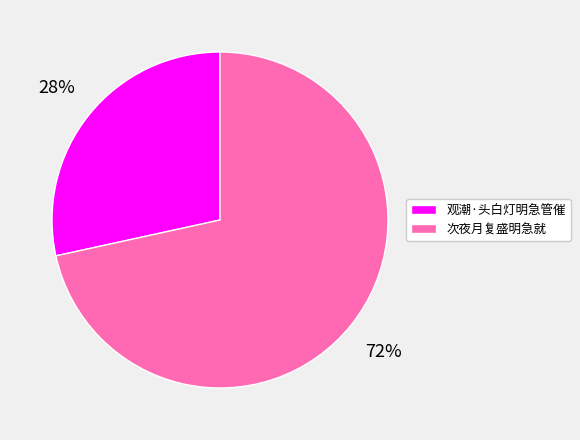

Do 观潮·头白灯明急管催 and 次夜月复盛明急就 together represent more than half of the pie?

Yes